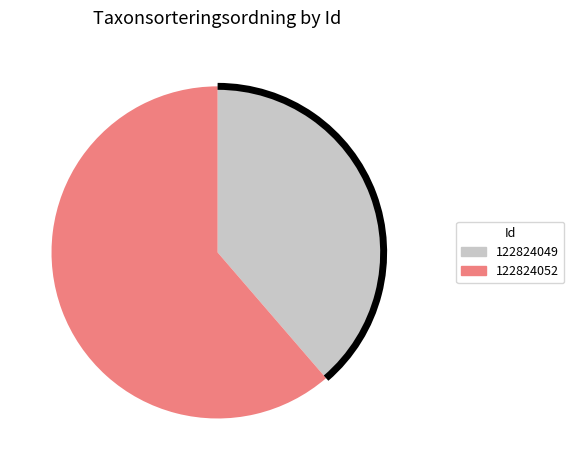

Combined, do 122824052 and 122824049 account for over 50%?

Yes